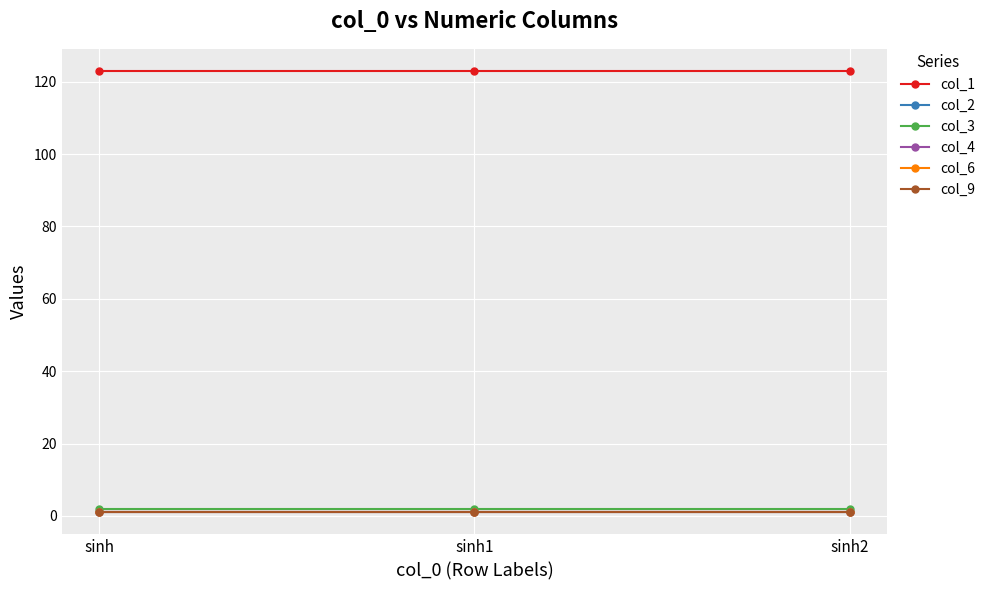

Does the chart have visible grid lines?

Yes